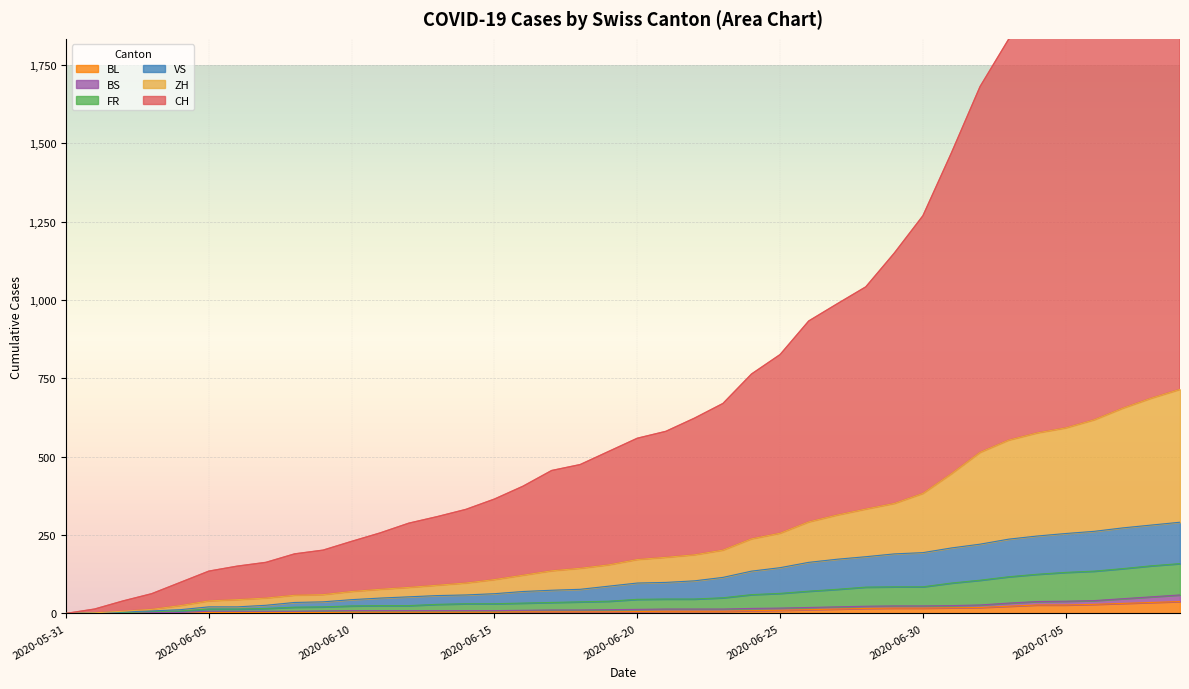

At which category does the chart reach its peak across all series?

2020-07-09